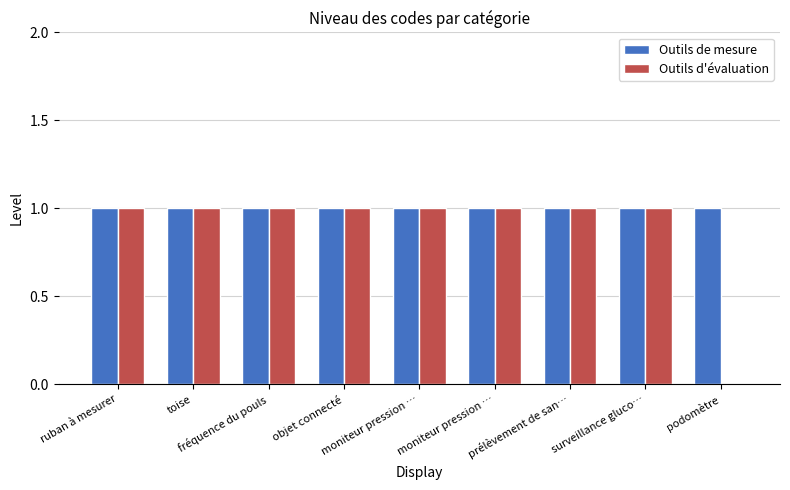

Which series has the largest range (max minus min)?

Outils d'évaluation